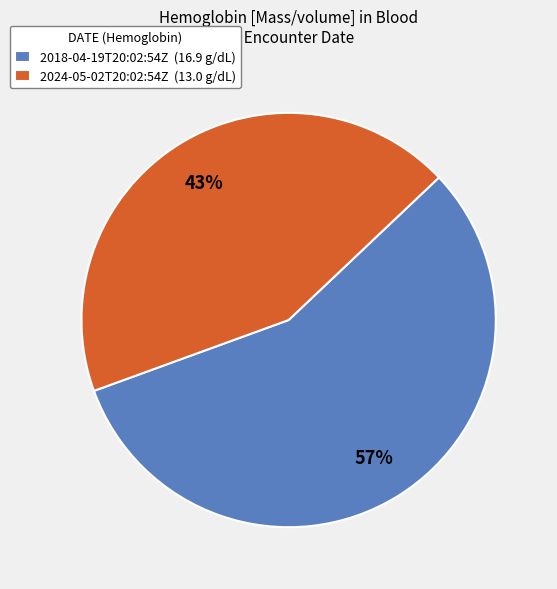

Is the sum of 2024-05-02T20:02:54Z (13.0 g/dL) and 2018-04-19T20:02:54Z (16.9 g/dL) greater than half?

Yes